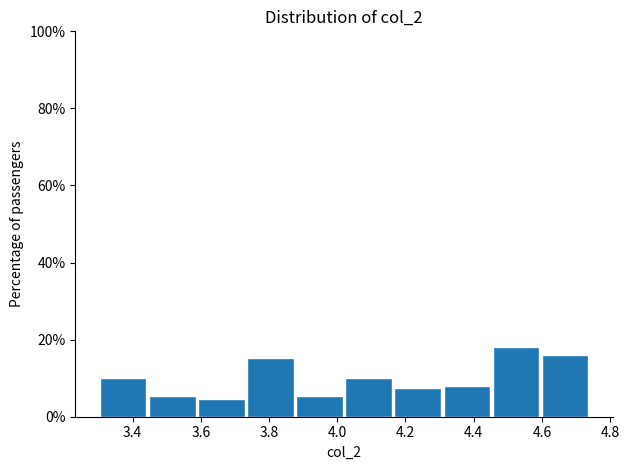

Reading left to right, list every bar in this chart as the range it spans on the x-axis followed by its height. Neither the bar edges nor the heights are printed on the chart, so give them approximately, as read against the axes.

3.300 to 3.444: 10
3.444 to 3.588: 6
3.588 to 3.732: 4
3.732 to 3.876: 16
3.876 to 4.020: 6
4.020 to 4.164: 10
4.164 to 4.308: 8
4.308 to 4.452: 8
4.452 to 4.596: 18
4.596 to 4.740: 16